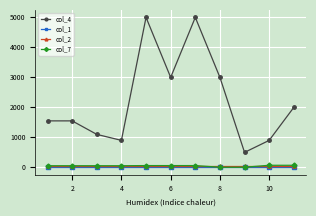

Which series has the largest total across all categories?

col_4